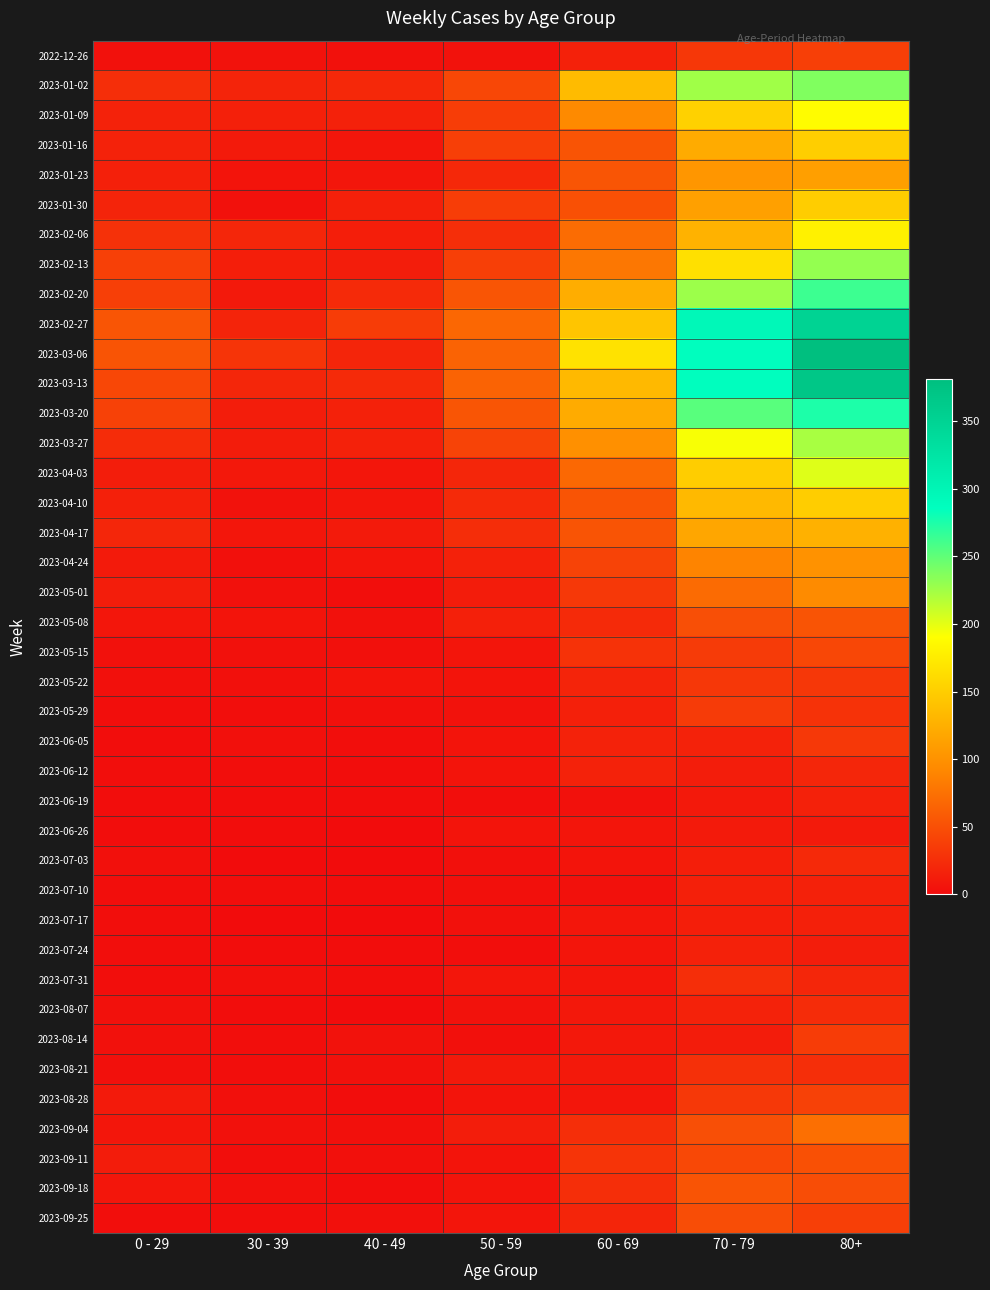

What is the difference between the highest and lowest values at 60 - 69?

163